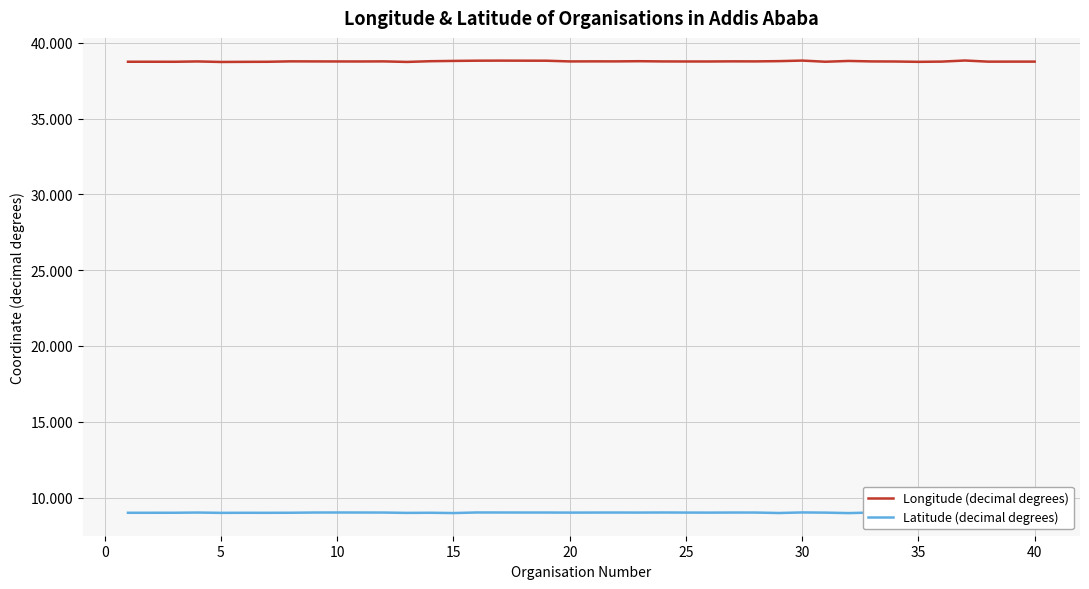

How many data points does each series have?

40